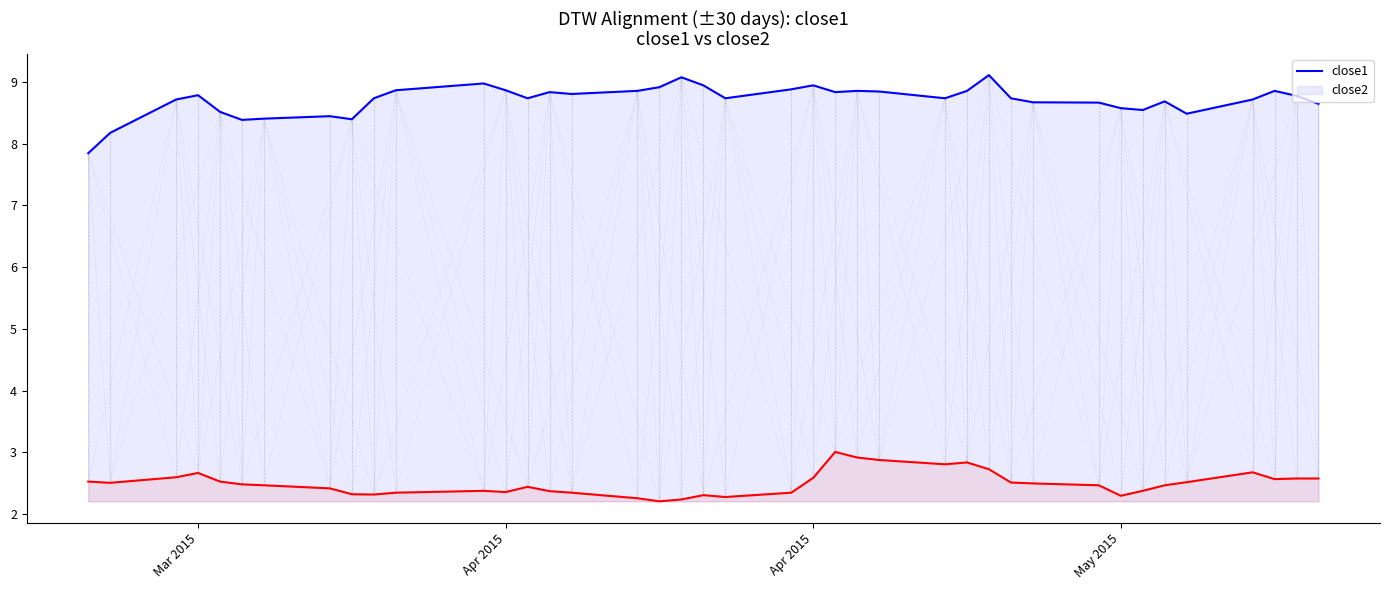

Does the chart display data point markers on the line(s)?

No